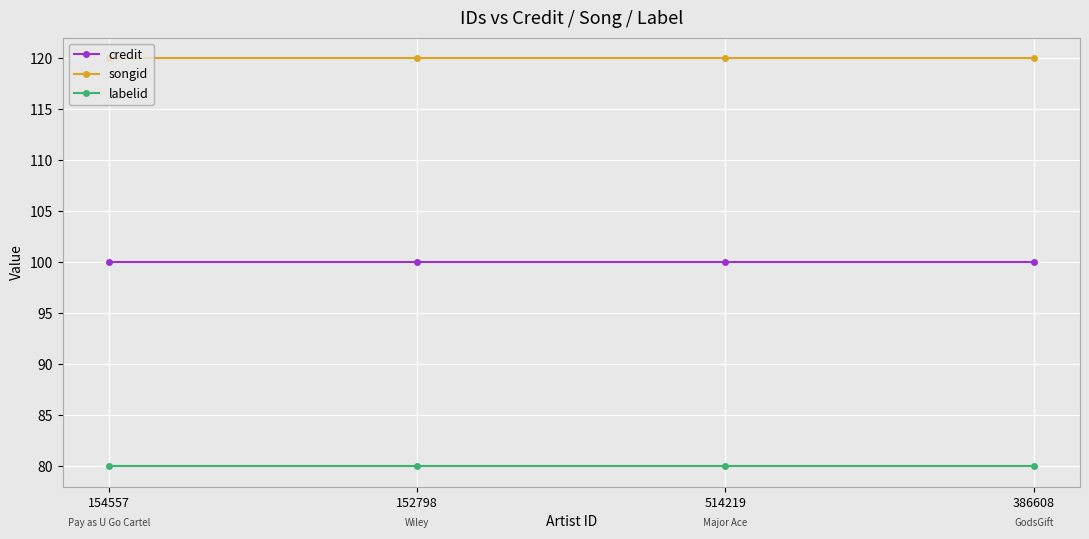

What is the label of the 1st point from the right?

386608